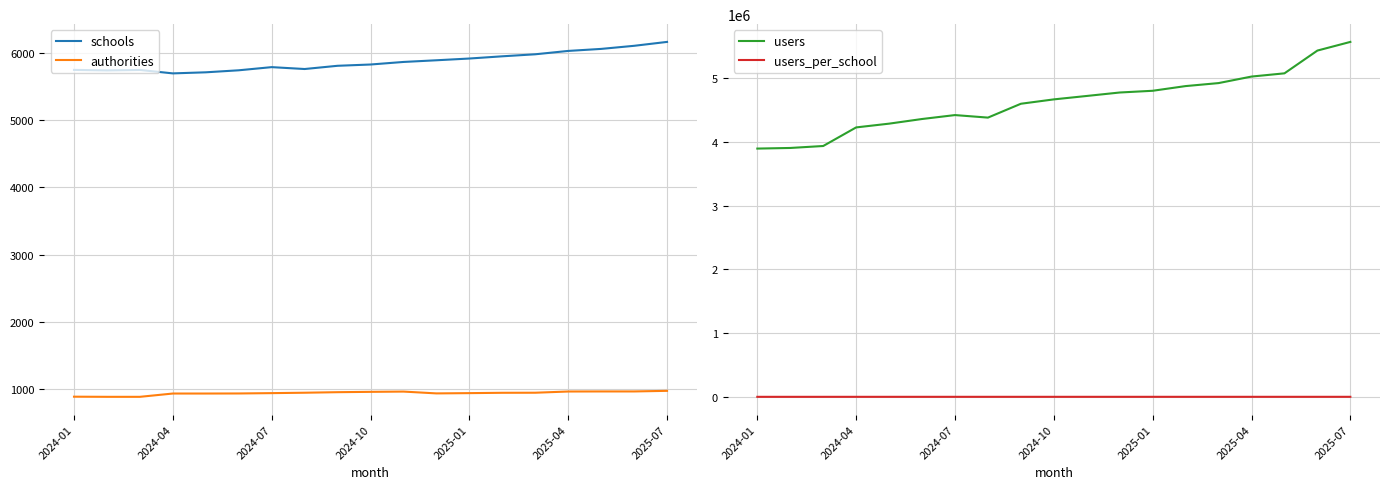

The users series shows 8478702.0 at 14. True or false?

False